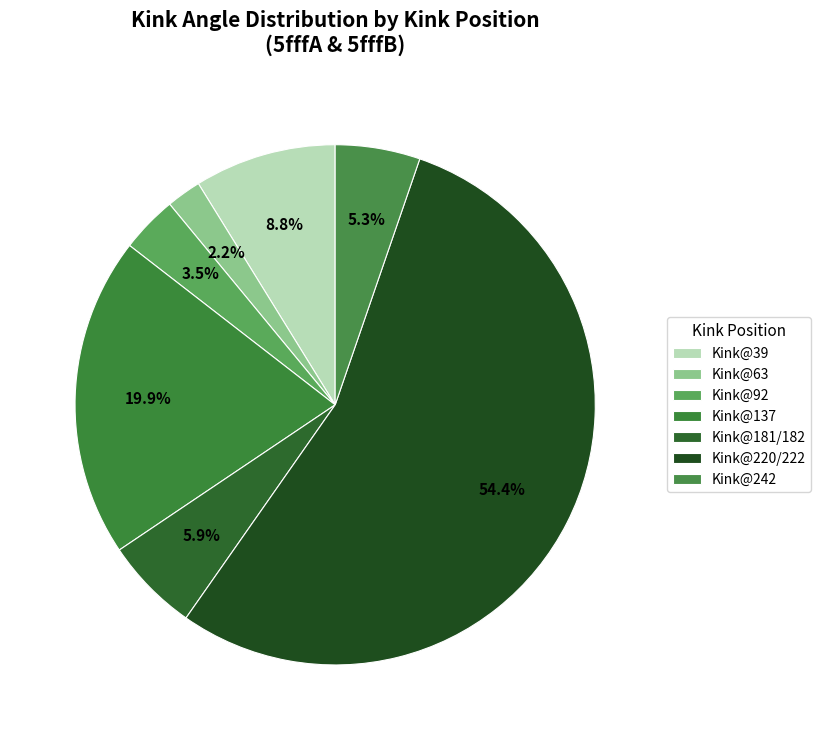

Is there a majority slice in this chart?

Yes